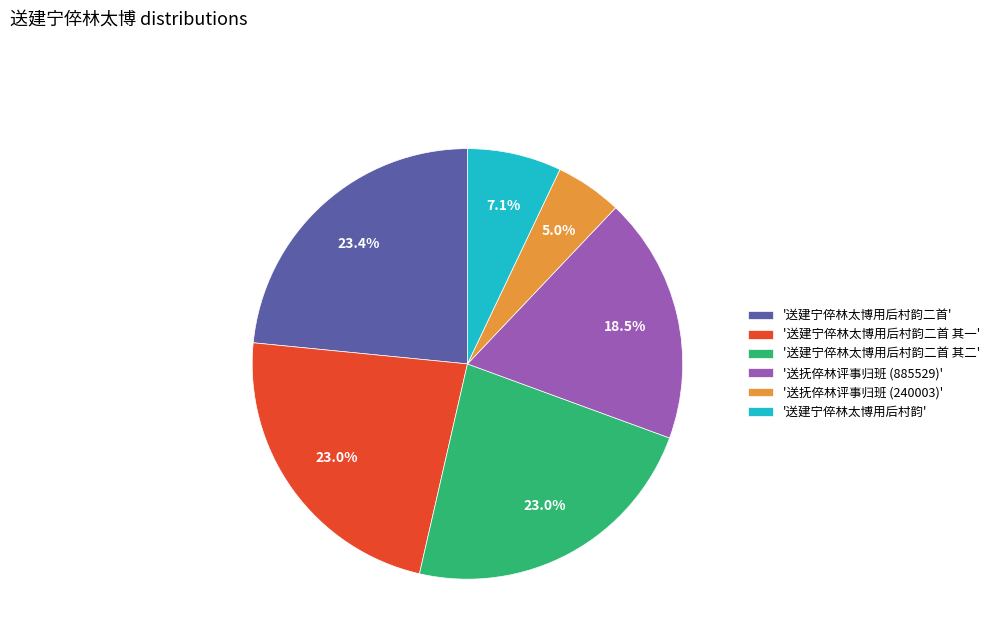

Is there any slice that represents more than half of the pie?

No